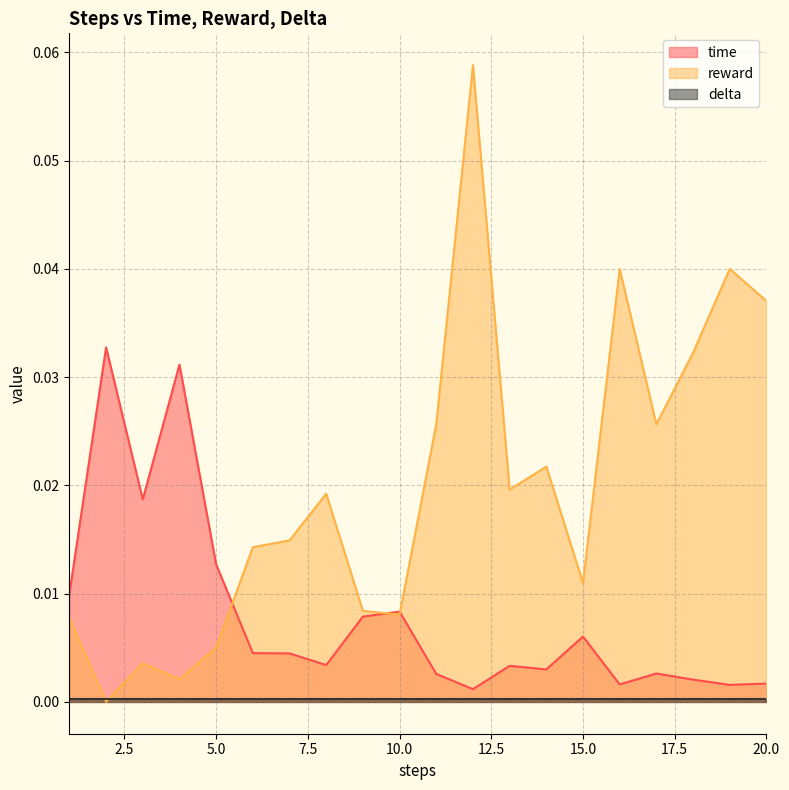

The reward series shows 0.0 at 15. True or false?

True